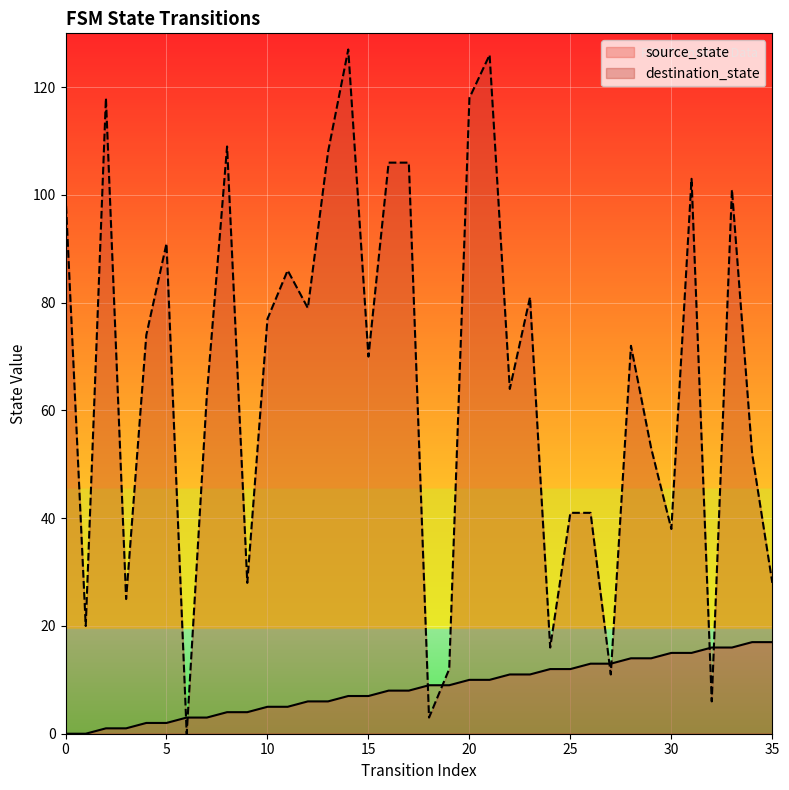

At how many categories does at least one series exceed 60?

21